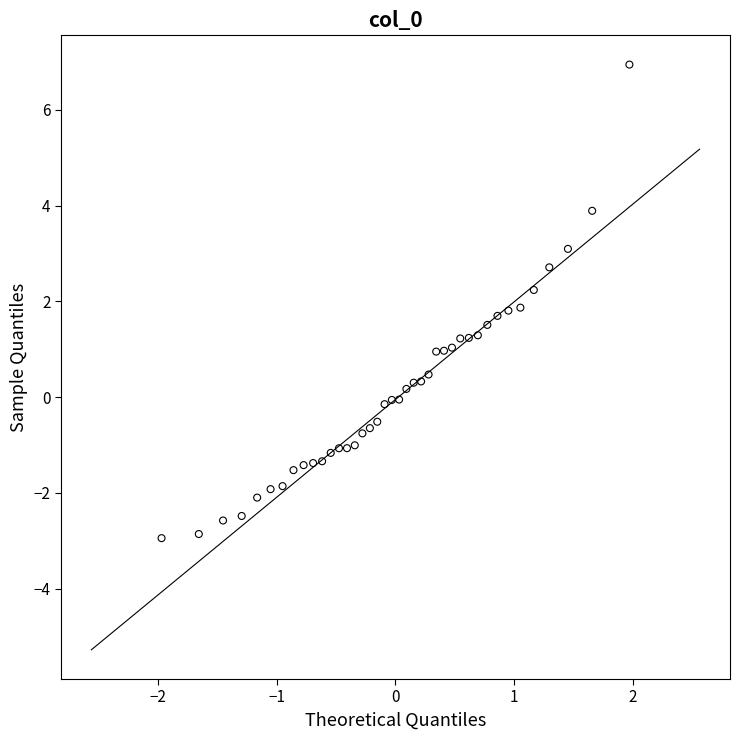

What is the range of Y values (max minus min)?

9.9